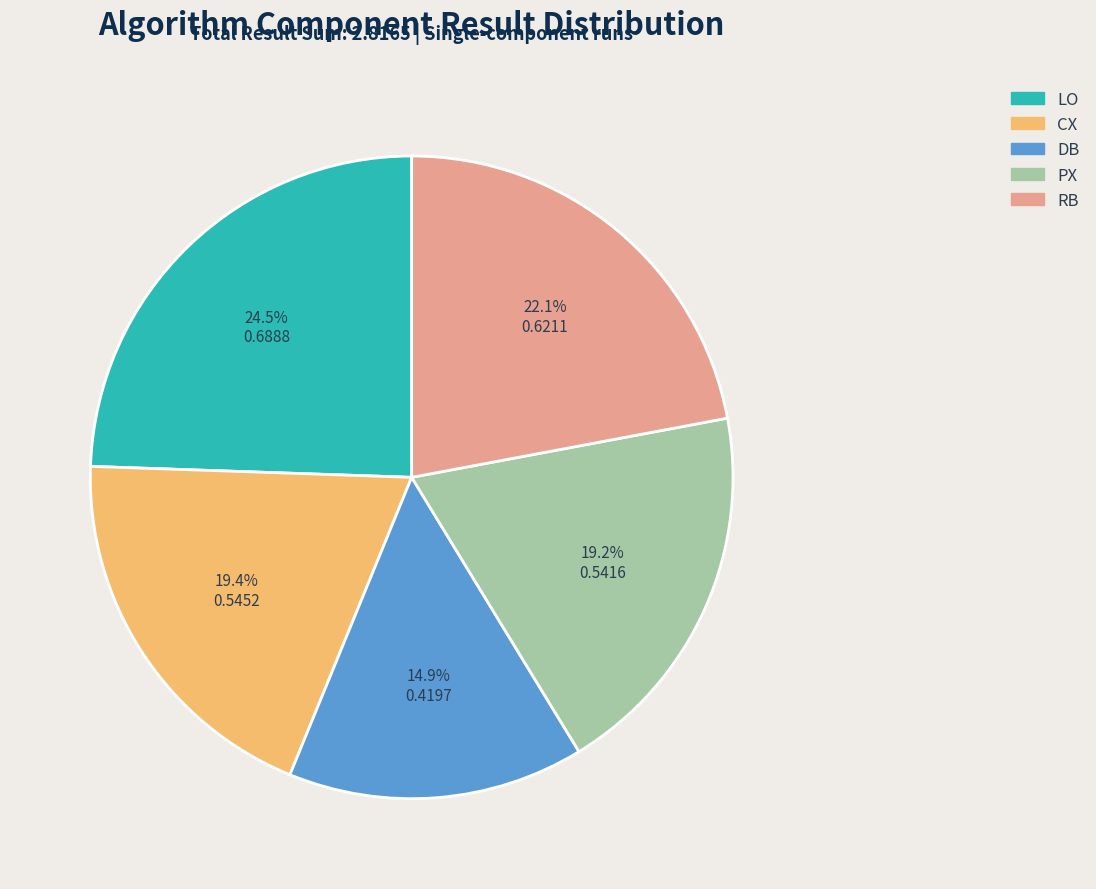

To the nearest percent, what is the combined percentage of RB and PX?

41%